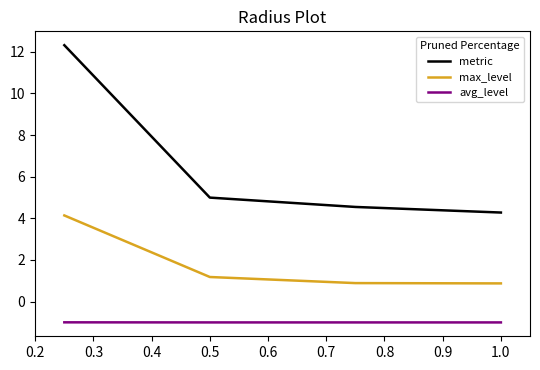

Which series has the largest total across all categories?

metric